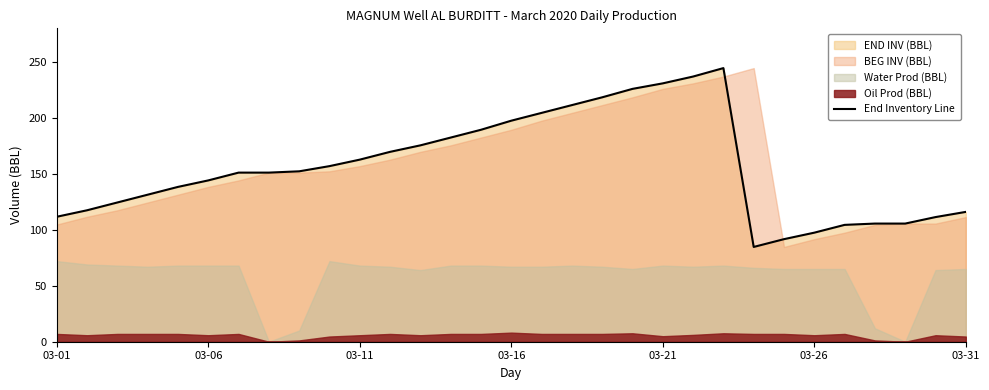

How many data points are less than 151?

14